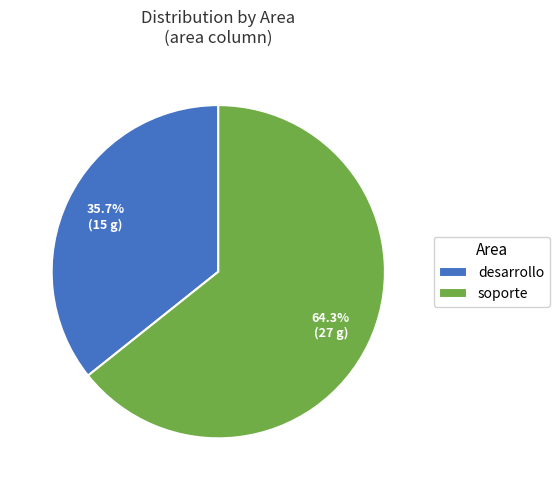

Which slice is the largest?

soporte